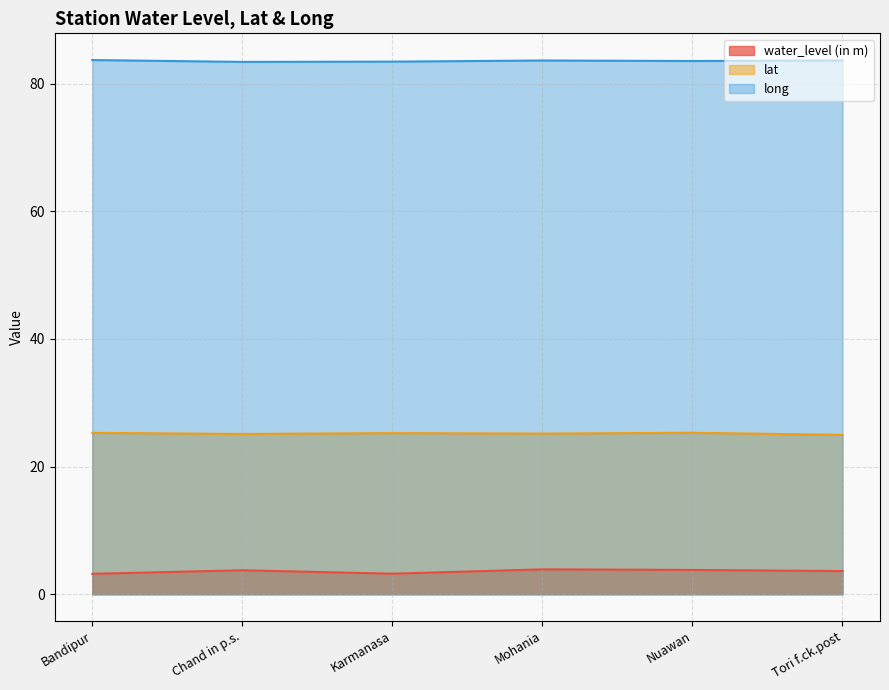

Reading right to left, what are all the values shown in this chart?

water_level (in m): 3.6	3.8	3.9	3.2	3.8	3.2
lat: 25.0	25.3	25.2	25.2	25.1	25.3
long: 83.6	83.5	83.6	83.4	83.4	83.7